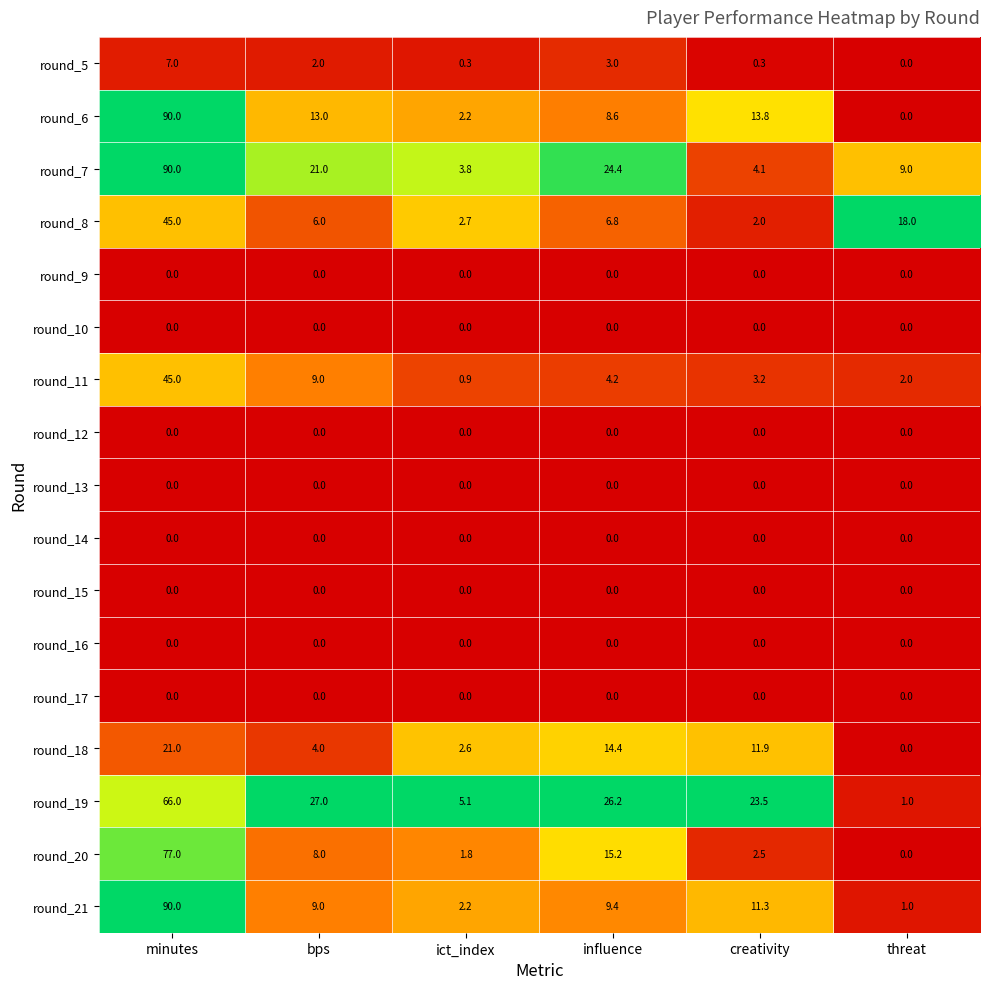

How many data points does each series have?

6